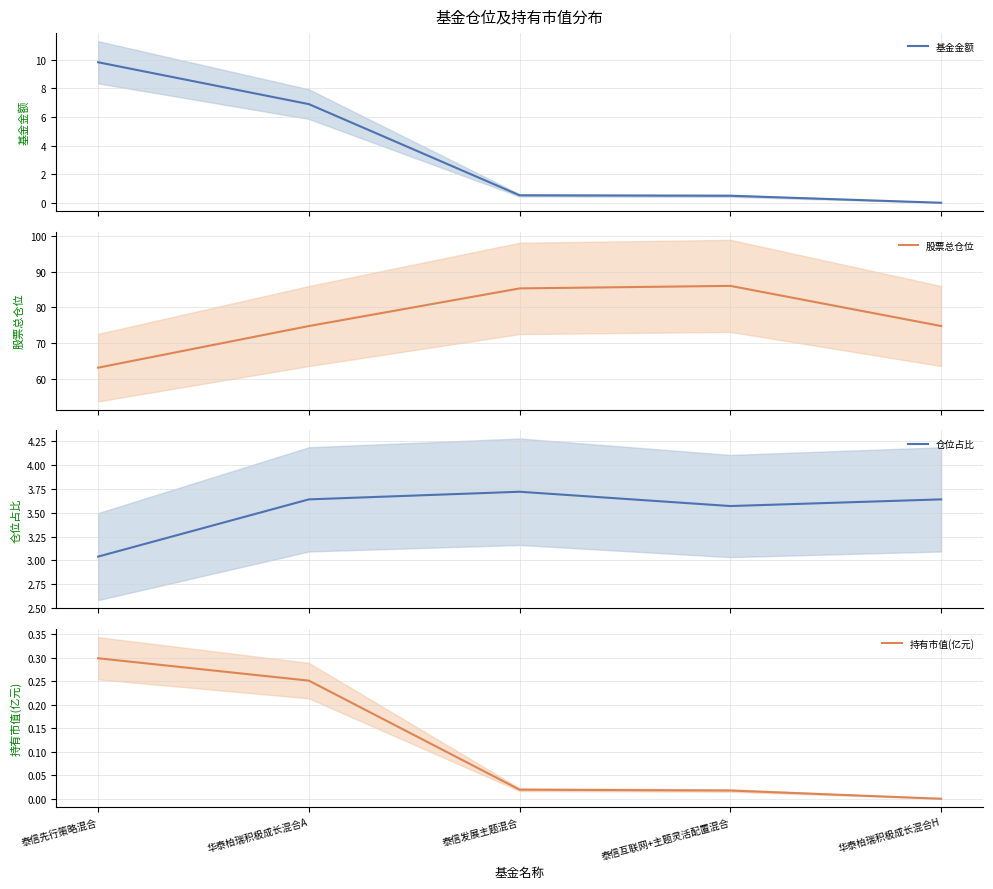

The 仓位占比 series shows 6.0 at 泰信互联网+主题灵活配置混合. True or false?

False